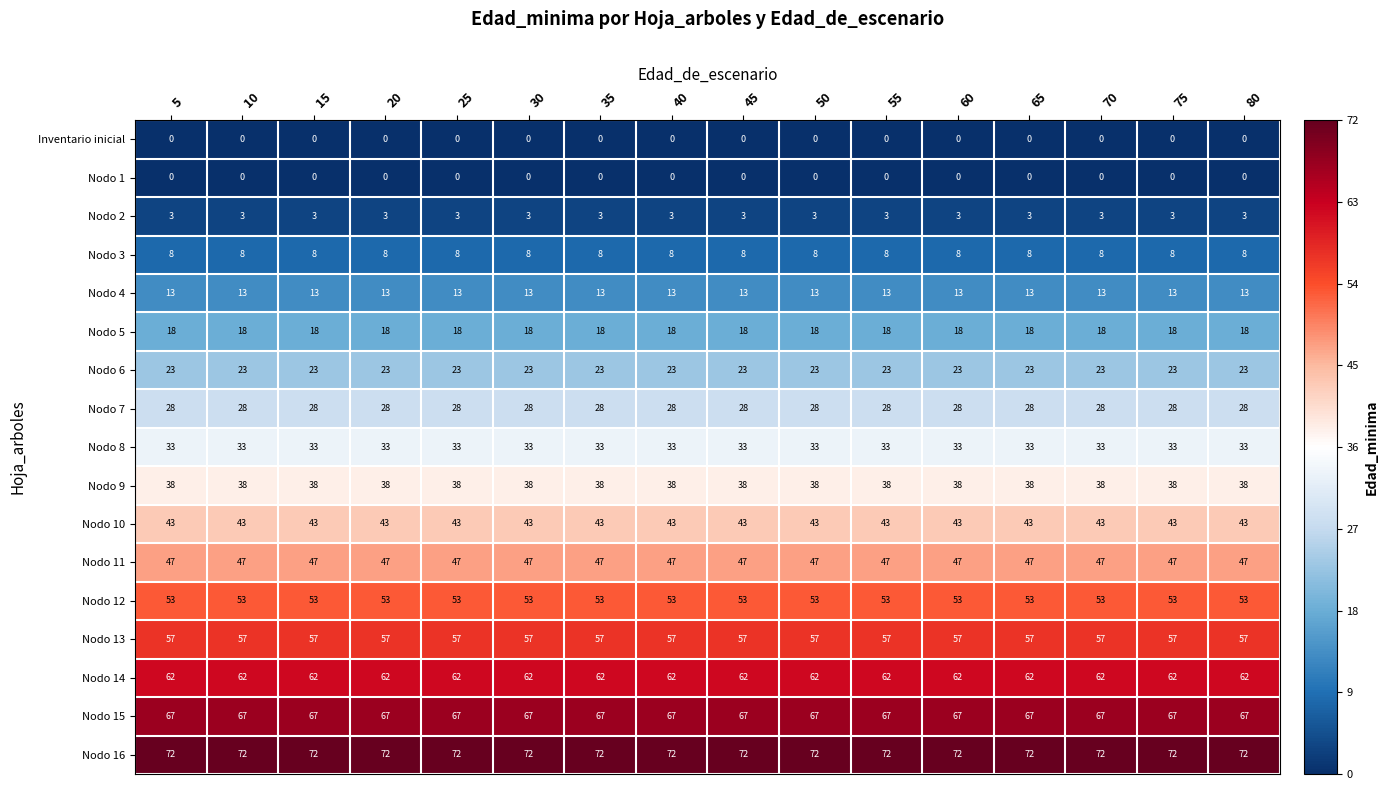

Count the number of categories in the chart.

16